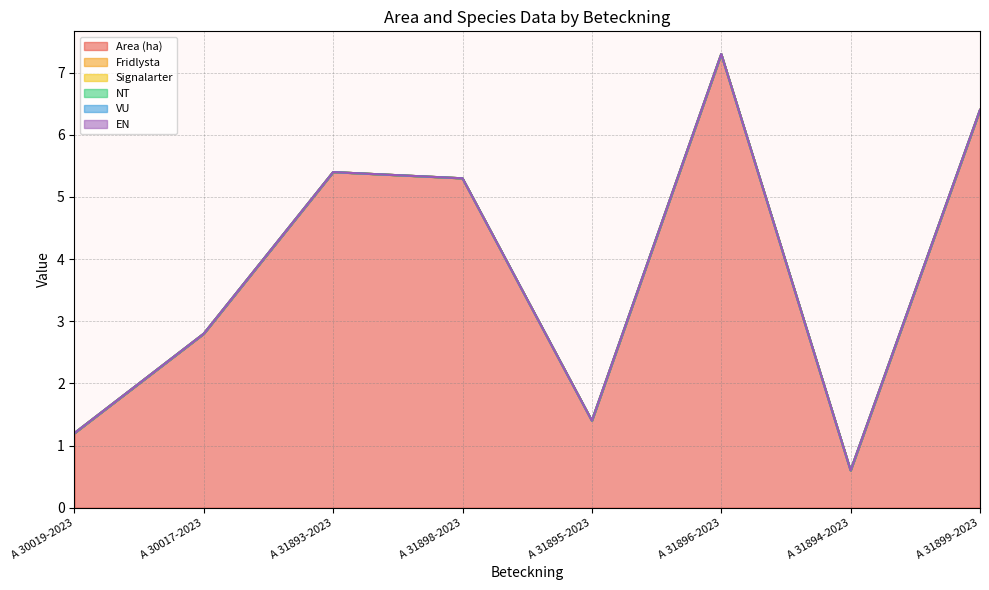

What is the sum of all Area (ha) values?

30.4